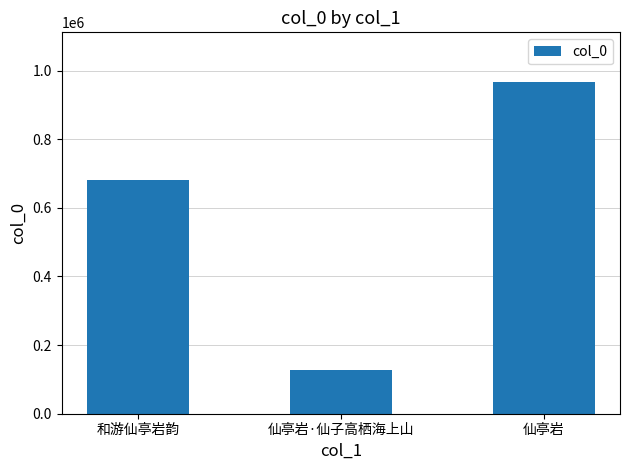

Does the chart contain stacked bars?

No